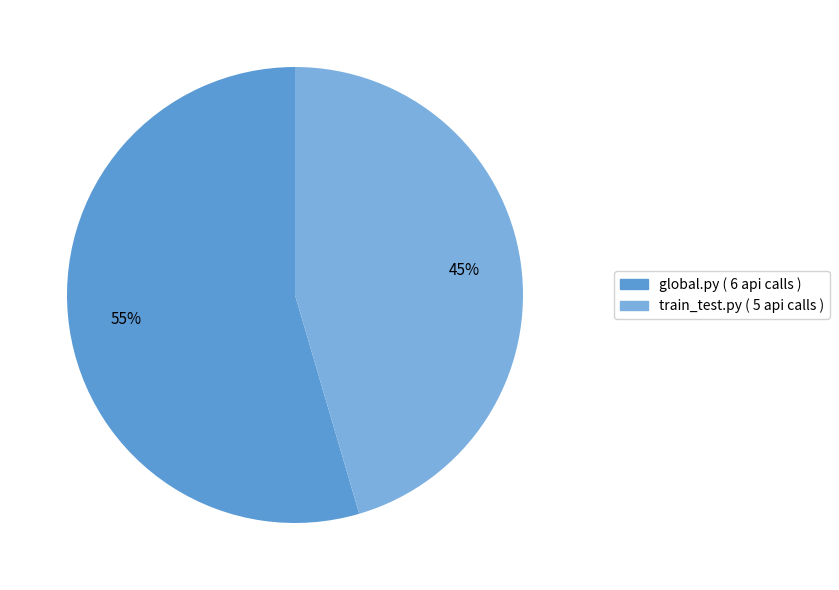

Is it true that global.py is 44% of the pie?

False